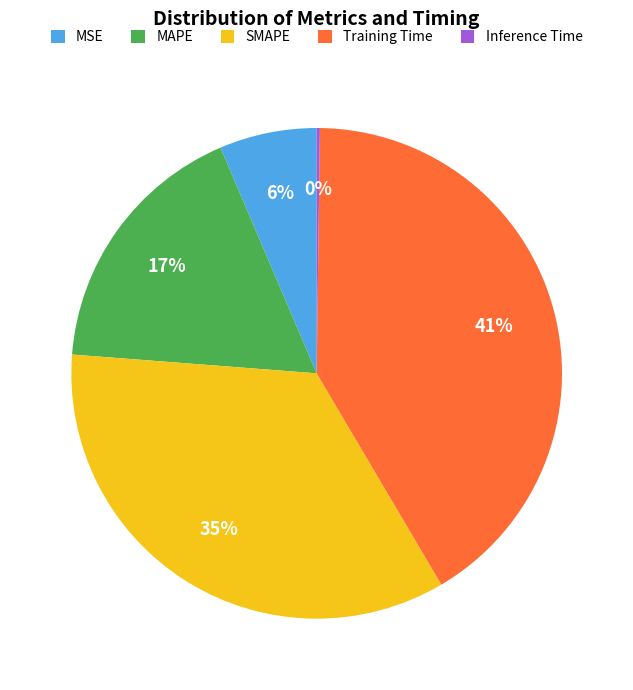

To the nearest percent, what is the difference between the largest and smallest slice percentages?

41%